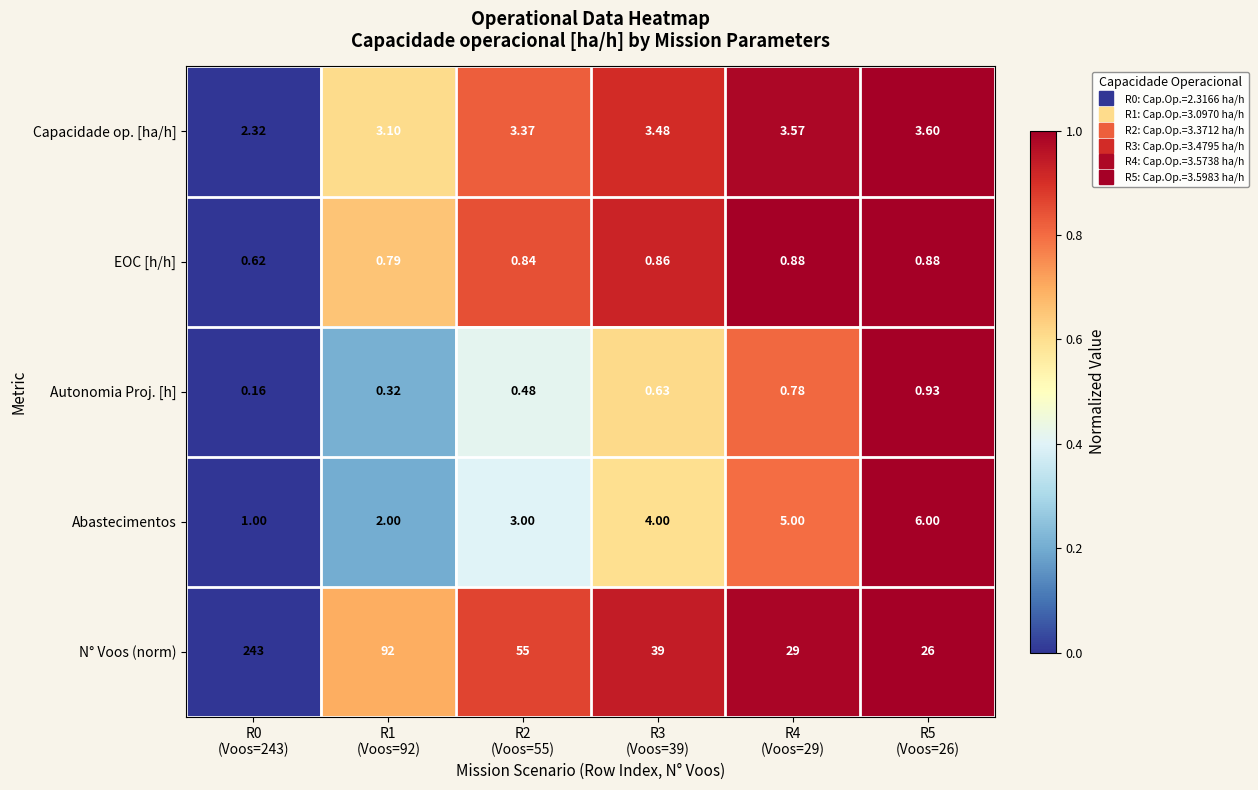

Which series has the largest total across all categories?

N° Voos (norm)